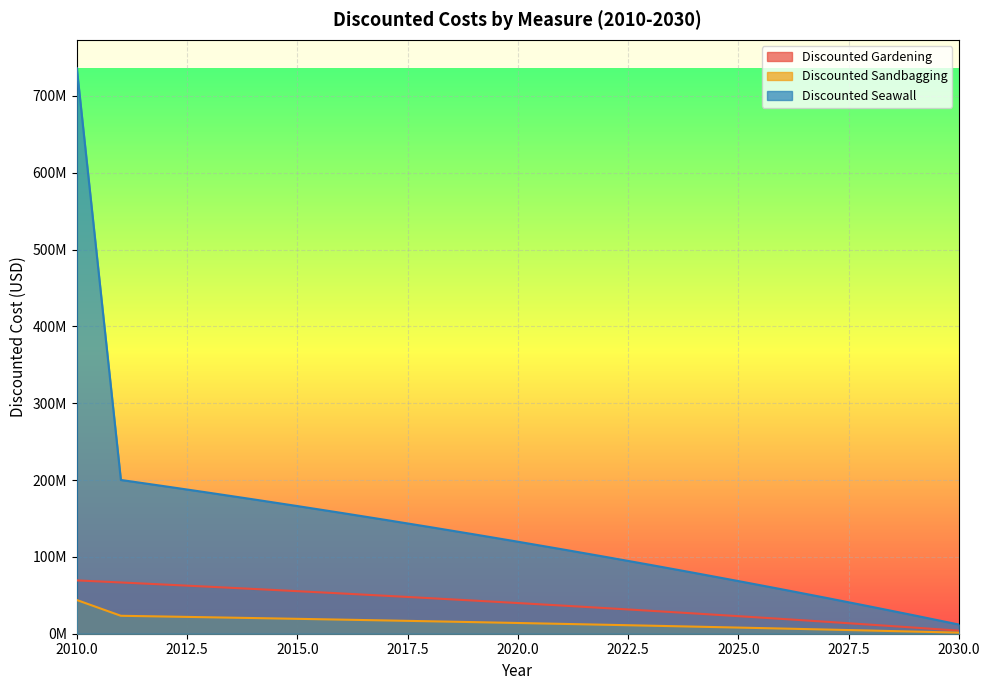

Which category has the highest value in the Discounted Gardening series?

2010